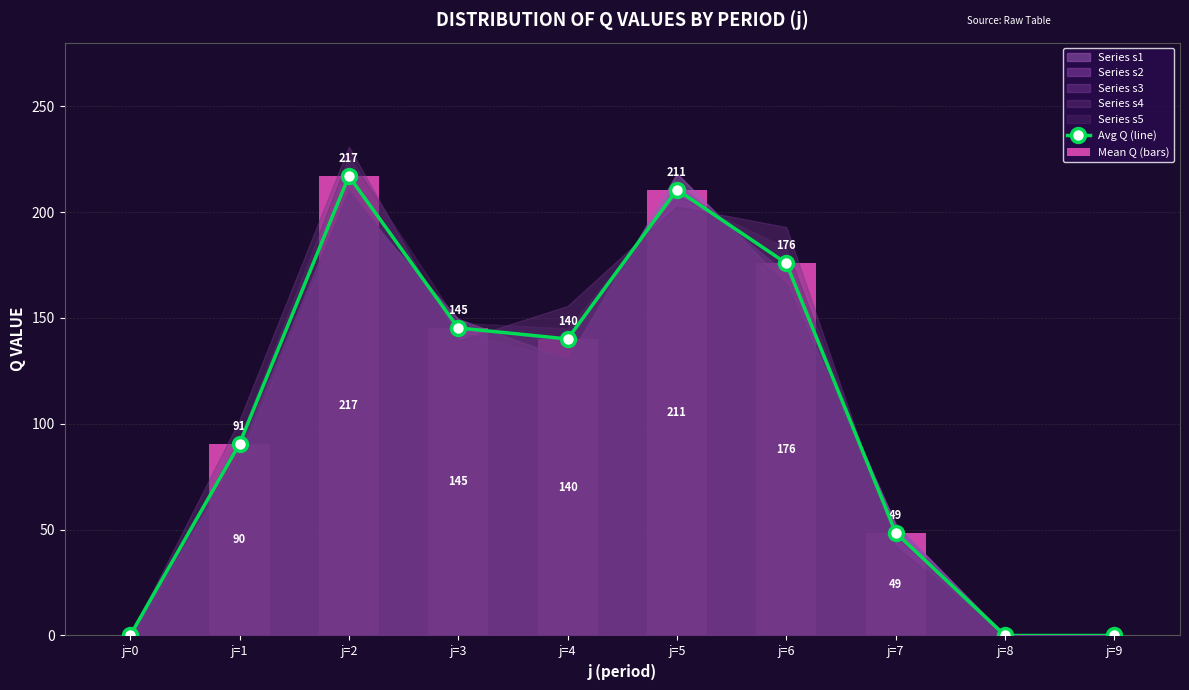

At which category is the sum across all series the highest?

j=2